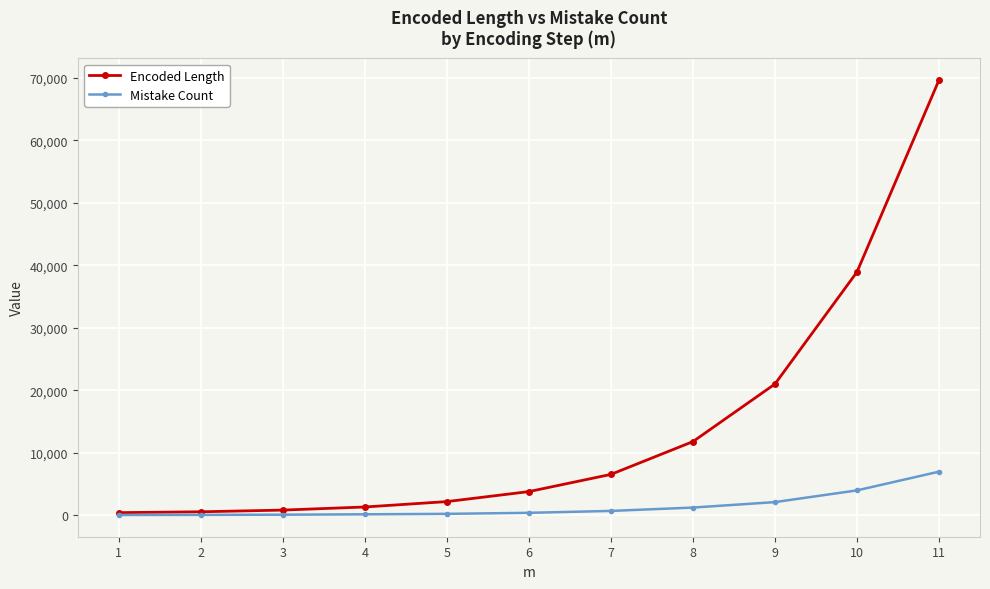

At which label is Encoded Length closest to 35020?

10